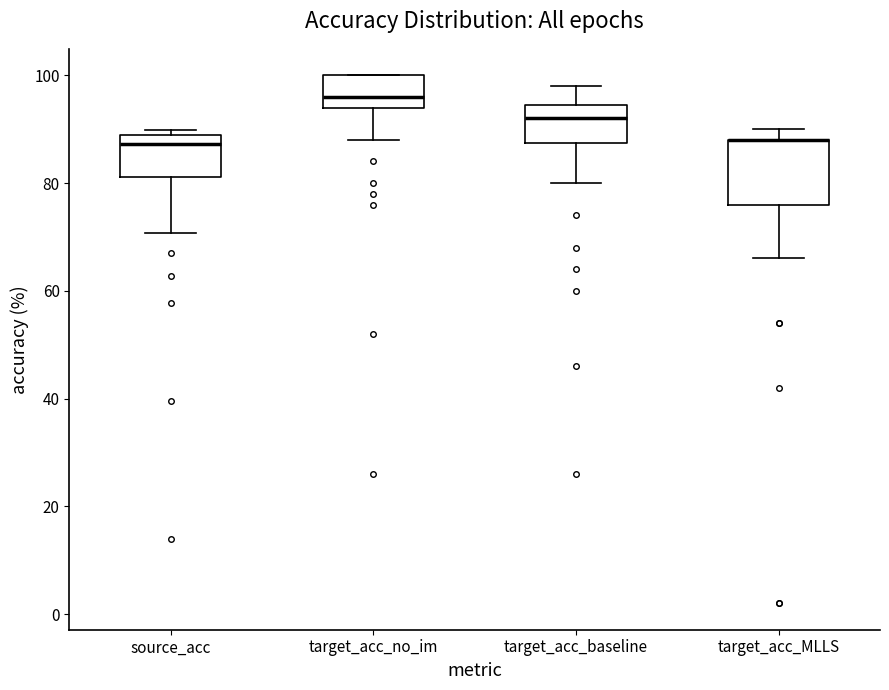

Comparing the boxes themselves (not the whiskers), which one is the tallest?

target_acc_MLLS